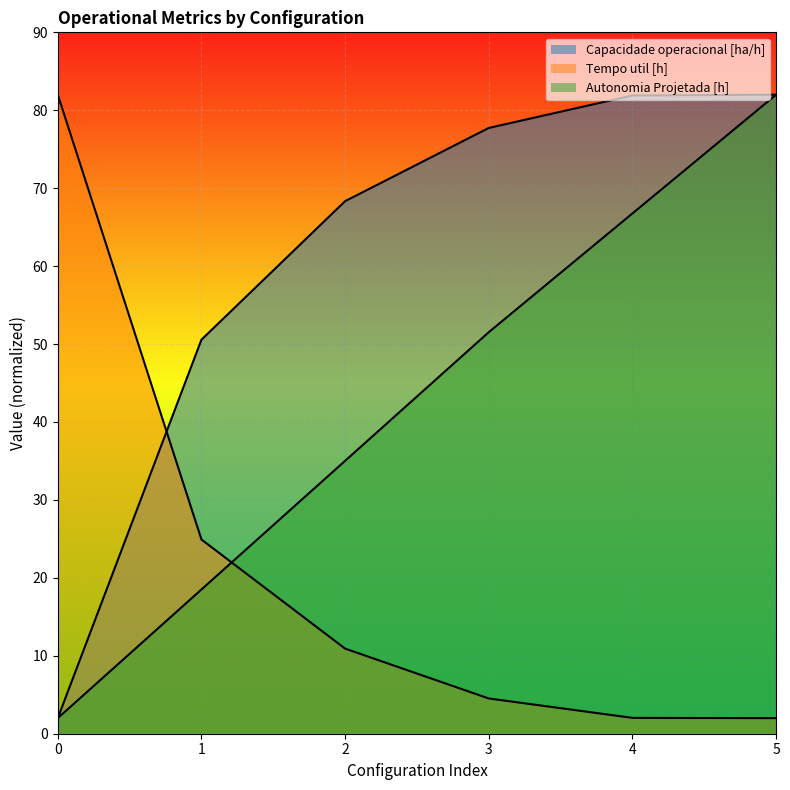

Does the chart display data point markers on the line(s)?

No